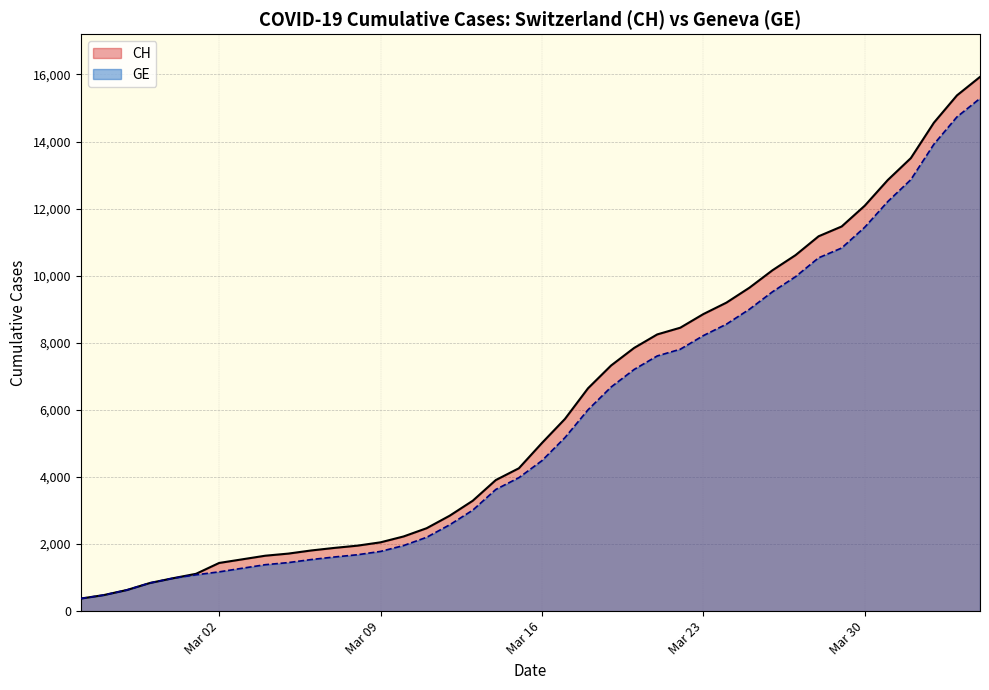

What is the value of the CH point at the 3rd from the left?

630